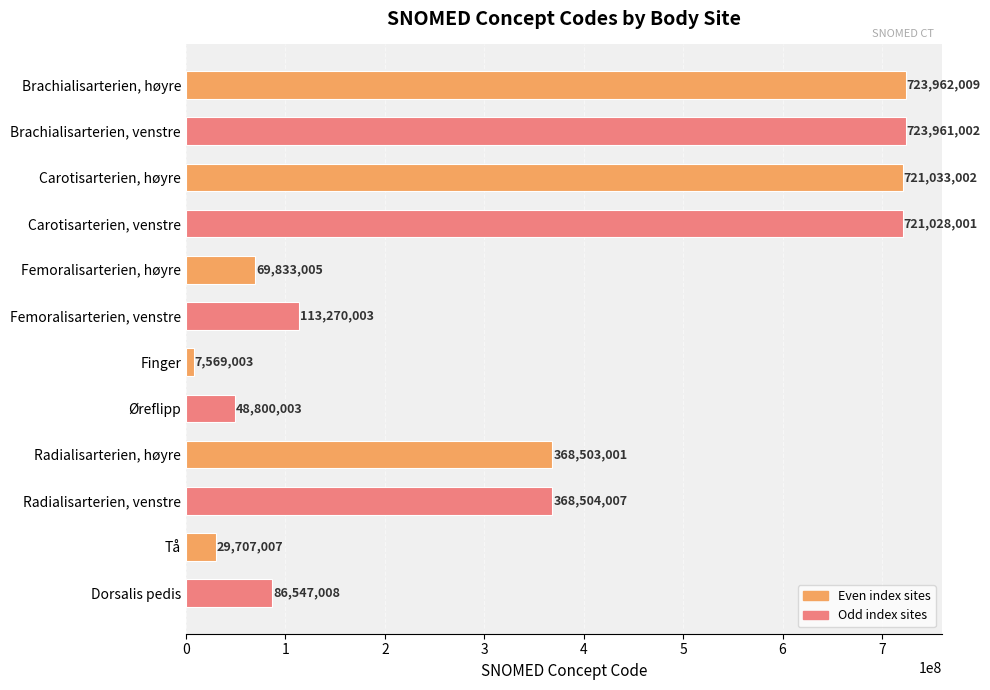

Rank the categories by value from highest to lowest.

Brachialisarterien, høyre, Brachialisarterien, venstre, Carotisarterien, høyre, Carotisarterien, venstre, Radialisarterien, venstre, Radialisarterien, høyre, Femoralisarterien, venstre, Dorsalis pedis, Femoralisarterien, høyre, Øreflipp, Tå, Finger